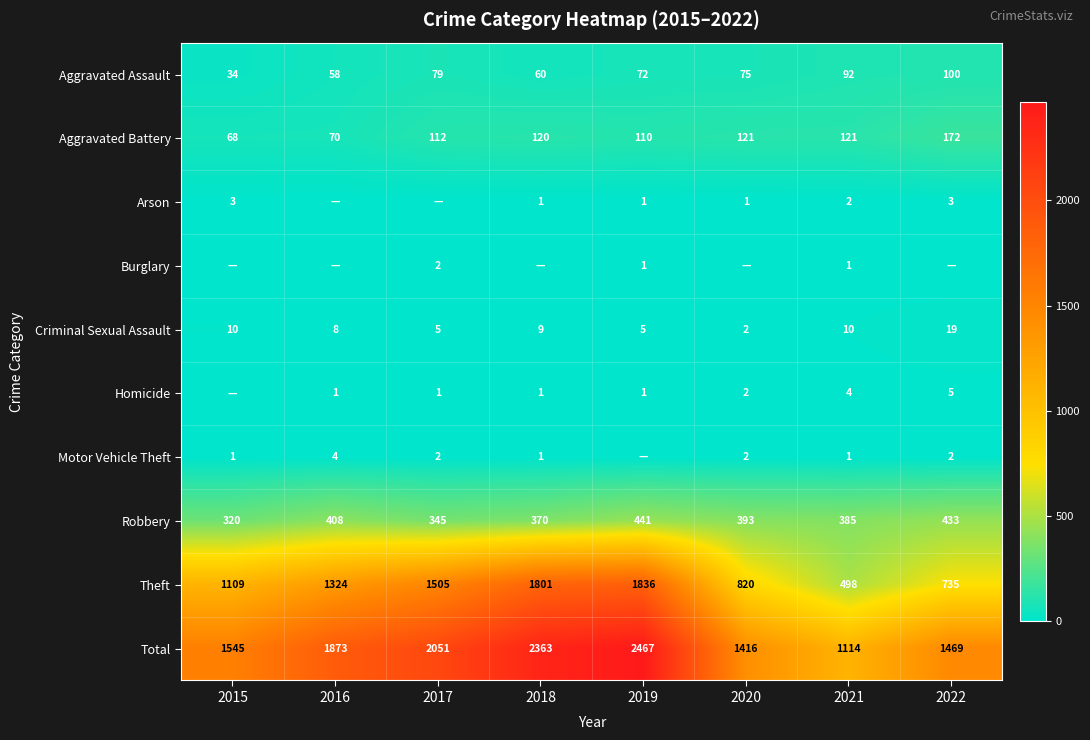

What is the average value of the Robbery series?

387